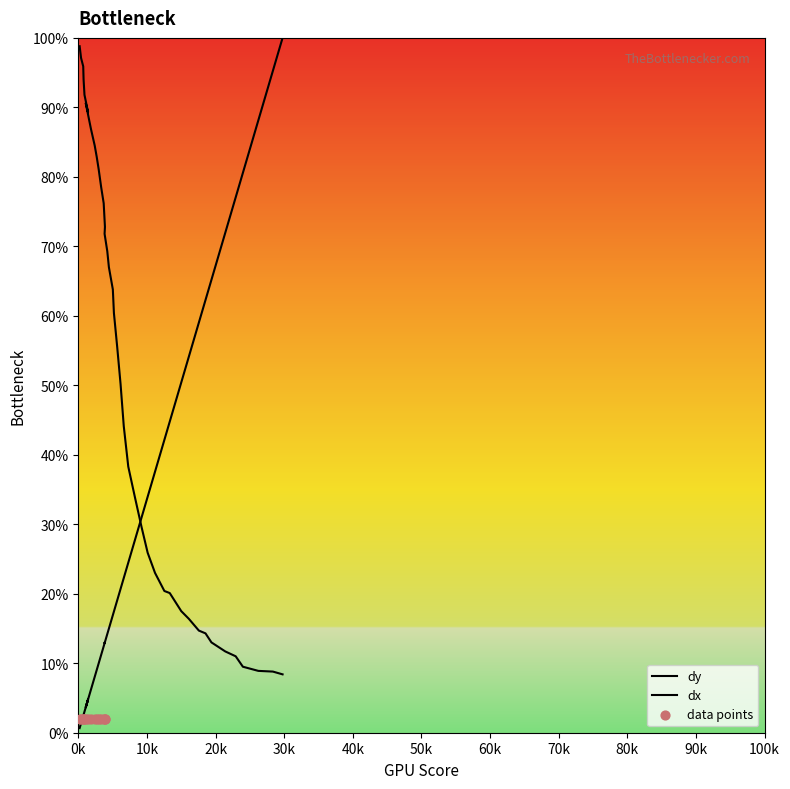

Which series contains the lowest Y value?

dx